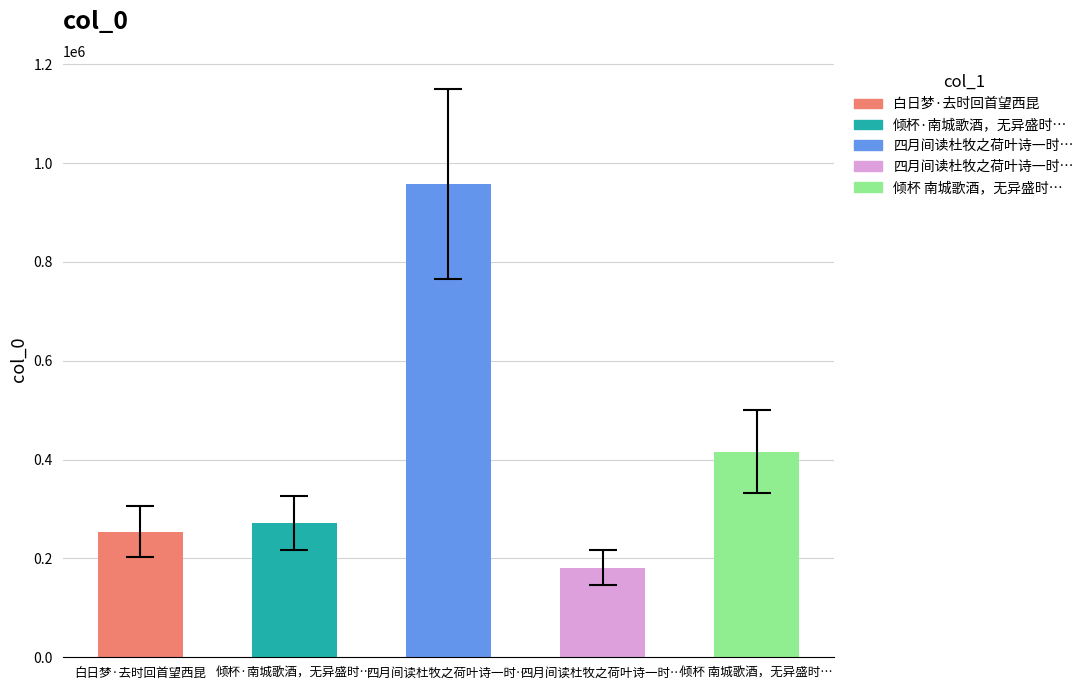

Reading left to right, list all the values displayed in this chart.

白日梦·去时回首望西昆=254395	倾杯·南城歌酒，无异盛时…=271395	四月间读杜牧之荷叶诗一时…=957986	四月间读杜牧之荷叶诗一时…=181662	倾杯 南城歌酒，无异盛时…=416354